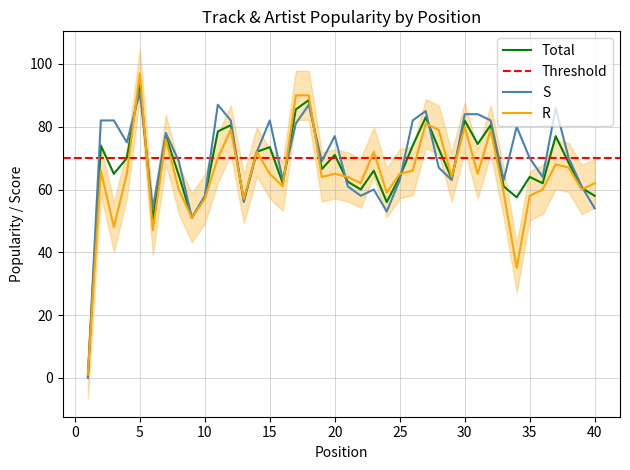

At which label does Total reach its peak?

5